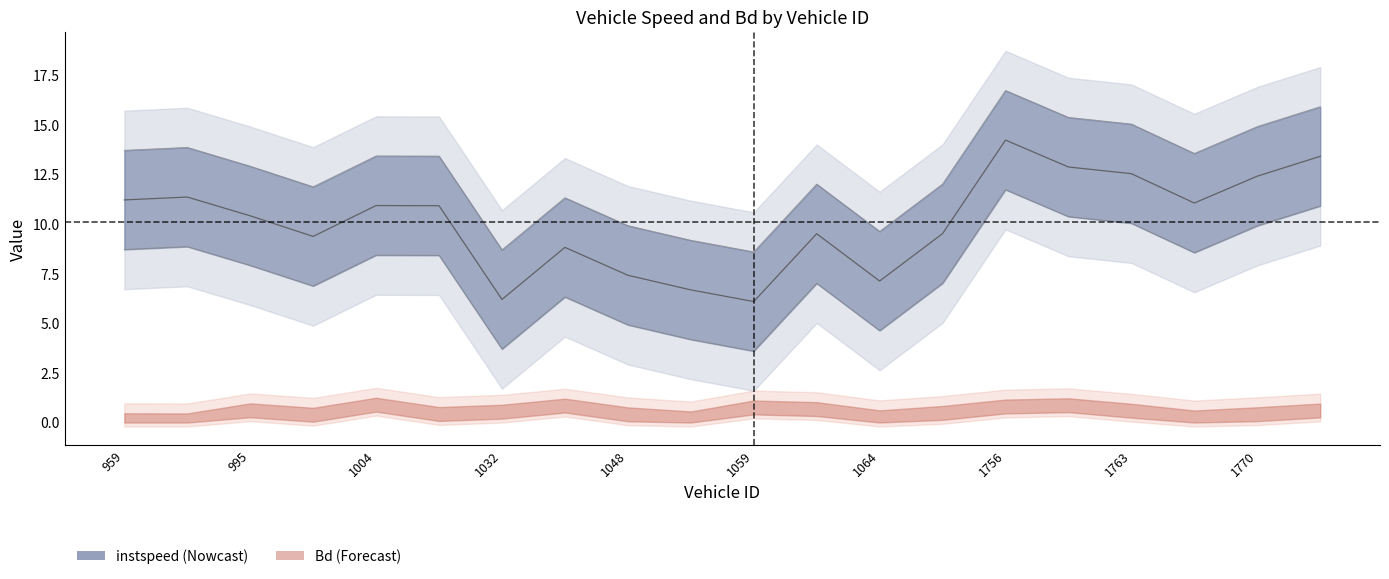

What is the sum of the values at 1770.0 and 959.0?

23.6